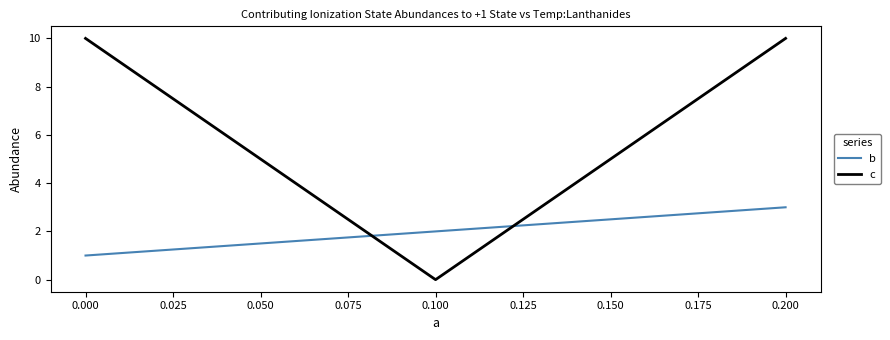

At which category is the sum across all series the highest?

0.200